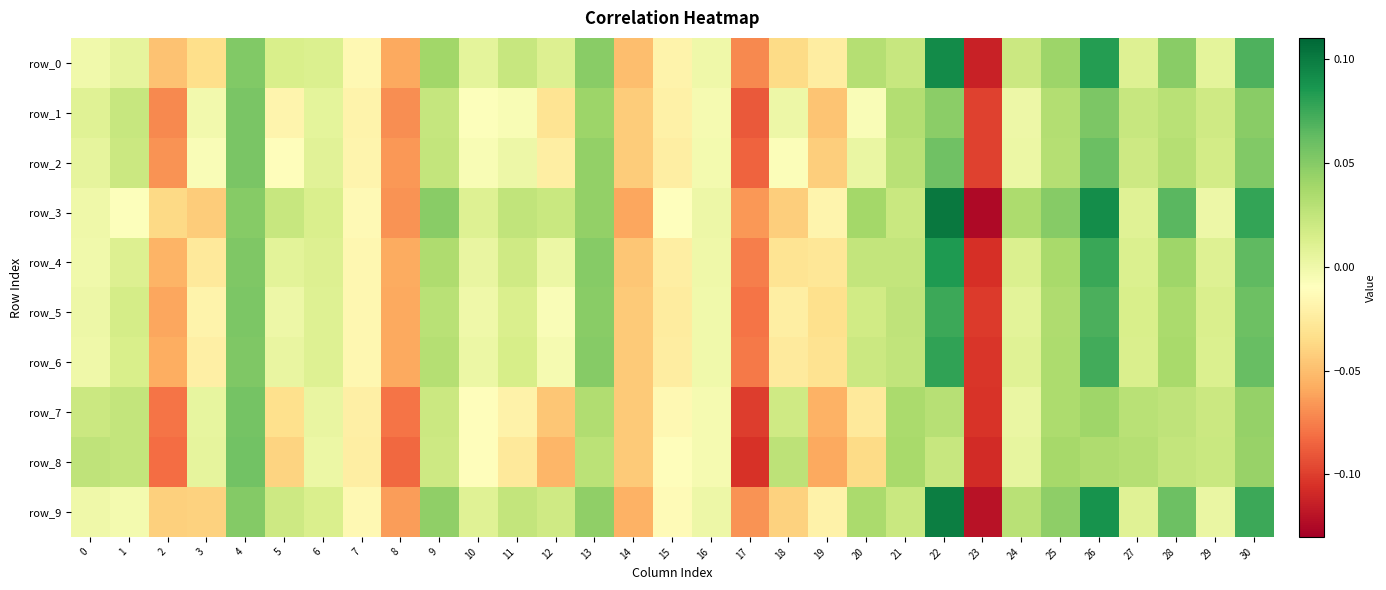

Reading right to left, extract all data points from this chart.

row_0: 30=0.1	29=0.0	28=0.0	27=0.0	26=0.1	25=0.0	24=0.0	23=-0.1	22=0.1	21=0.0	20=0.0	19=-0.0	18=-0.0	17=-0.1	16=0.0	15=-0.0	14=-0.1	13=0.0	12=0.0	11=0.0	10=0.0	9=0.0	8=-0.1	7=-0.0	6=0.0	5=0.0	4=0.1	3=-0.0	2=-0.0	1=0.0	0=-0.0
row_1: 30=0.0	29=0.0	28=0.0	27=0.0	26=0.1	25=0.0	24=0.0	23=-0.1	22=0.0	21=0.0	20=-0.0	19=-0.0	18=0.0	17=-0.1	16=-0.0	15=-0.0	14=-0.0	13=0.0	12=-0.0	11=-0.0	10=-0.0	9=0.0	8=-0.1	7=-0.0	6=0.0	5=-0.0	4=0.1	3=-0.0	2=-0.1	1=0.0	0=0.0
row_2: 30=0.1	29=0.0	28=0.0	27=0.0	26=0.1	25=0.0	24=0.0	23=-0.1	22=0.1	21=0.0	20=0.0	19=-0.0	18=-0.0	17=-0.1	16=-0.0	15=-0.0	14=-0.0	13=0.0	12=-0.0	11=0.0	10=-0.0	9=0.0	8=-0.1	7=-0.0	6=0.0	5=-0.0	4=0.1	3=-0.0	2=-0.1	1=0.0	0=0.0
row_3: 30=0.1	29=0.0	28=0.1	27=0.0	26=0.1	25=0.0	24=0.0	23=-0.1	22=0.1	21=0.0	20=0.0	19=-0.0	18=-0.0	17=-0.1	16=0.0	15=-0.0	14=-0.1	13=0.0	12=0.0	11=0.0	10=0.0	9=0.0	8=-0.1	7=-0.0	6=0.0	5=0.0	4=0.0	3=-0.0	2=-0.0	1=-0.0	0=0.0
row_4: 30=0.1	29=0.0	28=0.0	27=0.0	26=0.1	25=0.0	24=0.0	23=-0.1	22=0.1	21=0.0	20=0.0	19=-0.0	18=-0.0	17=-0.1	16=-0.0	15=-0.0	14=-0.0	13=0.0	12=0.0	11=0.0	10=0.0	9=0.0	8=-0.1	7=-0.0	6=0.0	5=0.0	4=0.1	3=-0.0	2=-0.1	1=0.0	0=-0.0
row_5: 30=0.1	29=0.0	28=0.0	27=0.0	26=0.1	25=0.0	24=0.0	23=-0.1	22=0.1	21=0.0	20=0.0	19=-0.0	18=-0.0	17=-0.1	16=-0.0	15=-0.0	14=-0.0	13=0.0	12=-0.0	11=0.0	10=0.0	9=0.0	8=-0.1	7=-0.0	6=0.0	5=0.0	4=0.1	3=-0.0	2=-0.1	1=0.0	0=0.0
row_6: 30=0.1	29=0.0	28=0.0	27=0.0	26=0.1	25=0.0	24=0.0	23=-0.1	22=0.1	21=0.0	20=0.0	19=-0.0	18=-0.0	17=-0.1	16=-0.0	15=-0.0	14=-0.0	13=0.0	12=-0.0	11=0.0	10=0.0	9=0.0	8=-0.1	7=-0.0	6=0.0	5=0.0	4=0.1	3=-0.0	2=-0.1	1=0.0	0=0.0
row_7: 30=0.0	29=0.0	28=0.0	27=0.0	26=0.0	25=0.0	24=0.0	23=-0.1	22=0.0	21=0.0	20=-0.0	19=-0.1	18=0.0	17=-0.1	16=-0.0	15=-0.0	14=-0.0	13=0.0	12=-0.0	11=-0.0	10=-0.0	9=0.0	8=-0.1	7=-0.0	6=0.0	5=-0.0	4=0.1	3=0.0	2=-0.1	1=0.0	0=0.0
row_8: 30=0.0	29=0.0	28=0.0	27=0.0	26=0.0	25=0.0	24=0.0	23=-0.1	22=0.0	21=0.0	20=-0.0	19=-0.1	18=0.0	17=-0.1	16=-0.0	15=-0.0	14=-0.0	13=0.0	12=-0.1	11=-0.0	10=-0.0	9=0.0	8=-0.1	7=-0.0	6=0.0	5=-0.0	4=0.1	3=0.0	2=-0.1	1=0.0	0=0.0
row_9: 30=0.1	29=0.0	28=0.1	27=0.0	26=0.1	25=0.0	24=0.0	23=-0.1	22=0.1	21=0.0	20=0.0	19=-0.0	18=-0.0	17=-0.1	16=0.0	15=-0.0	14=-0.1	13=0.0	12=0.0	11=0.0	10=0.0	9=0.0	8=-0.1	7=-0.0	6=0.0	5=0.0	4=0.1	3=-0.0	2=-0.0	1=-0.0	0=-0.0